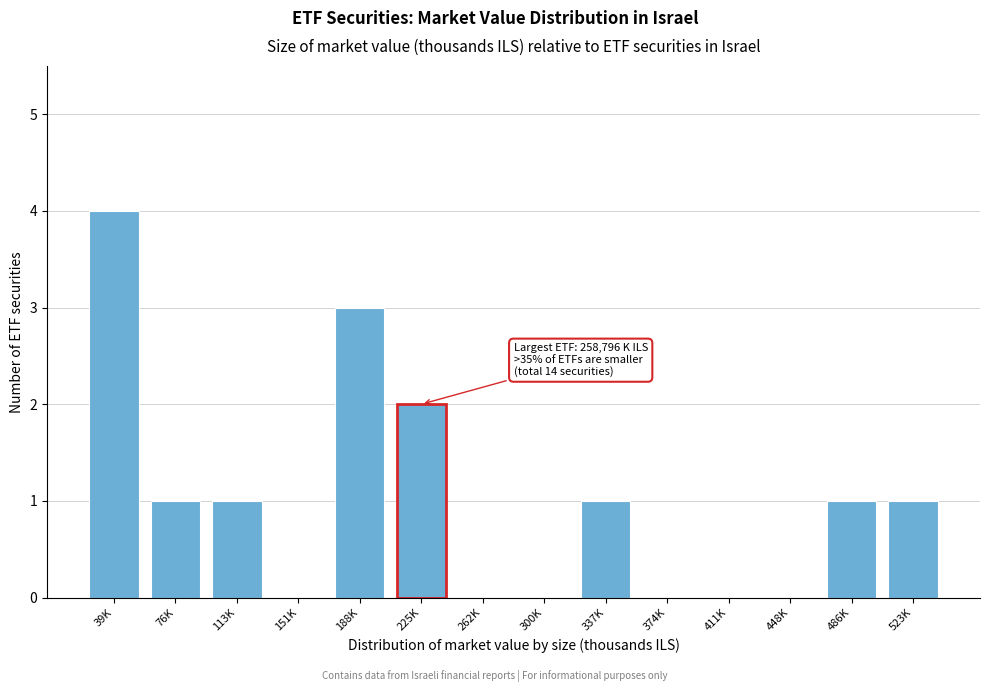

Reading left to right, list all the values displayed in this chart.

39K=4	76K=1	113K=1	151K=0	188K=3	225K=2	262K=0	300K=0	337K=1	374K=0	411K=0	448K=0	486K=1	523K=1